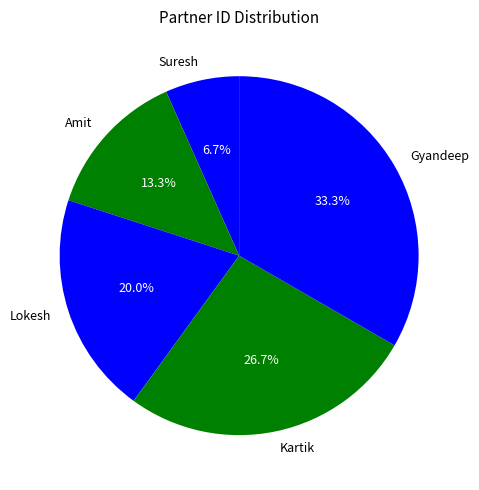

What portion of the pie excludes Suresh?

93.3%